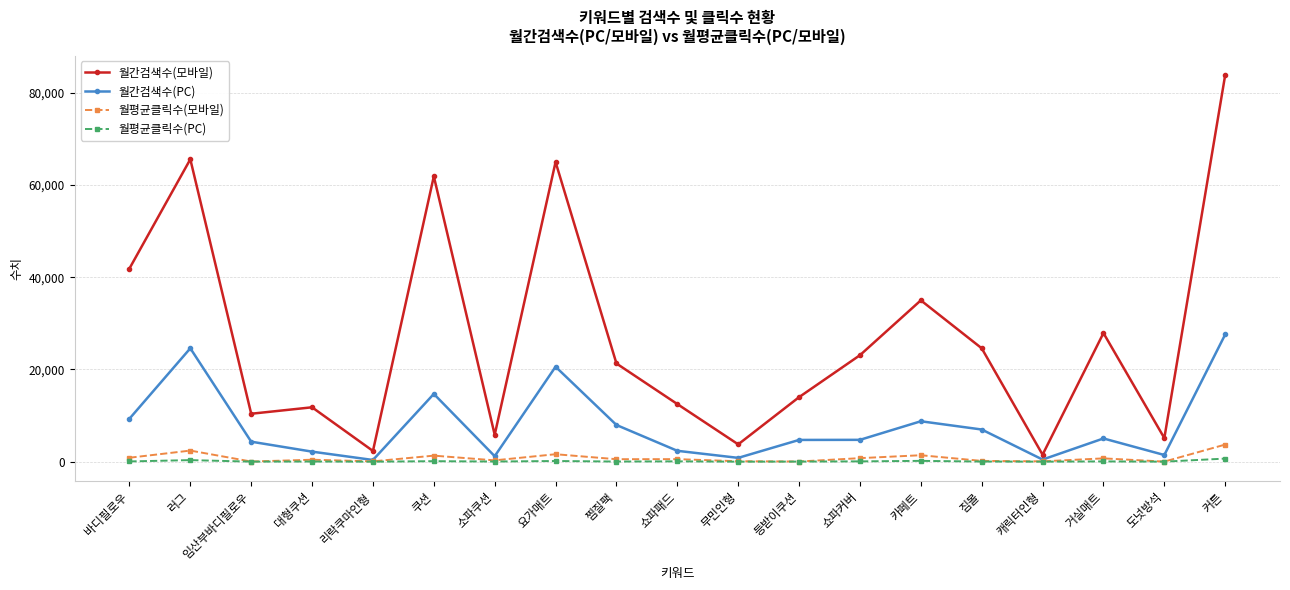

Does the chart display data point markers on the line(s)?

Yes